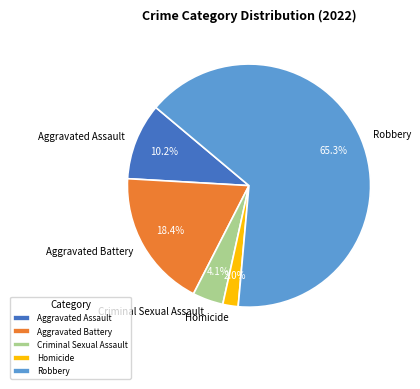

What is the ratio of the value at Homicide to the value at Criminal Sexual Assault?

0.5